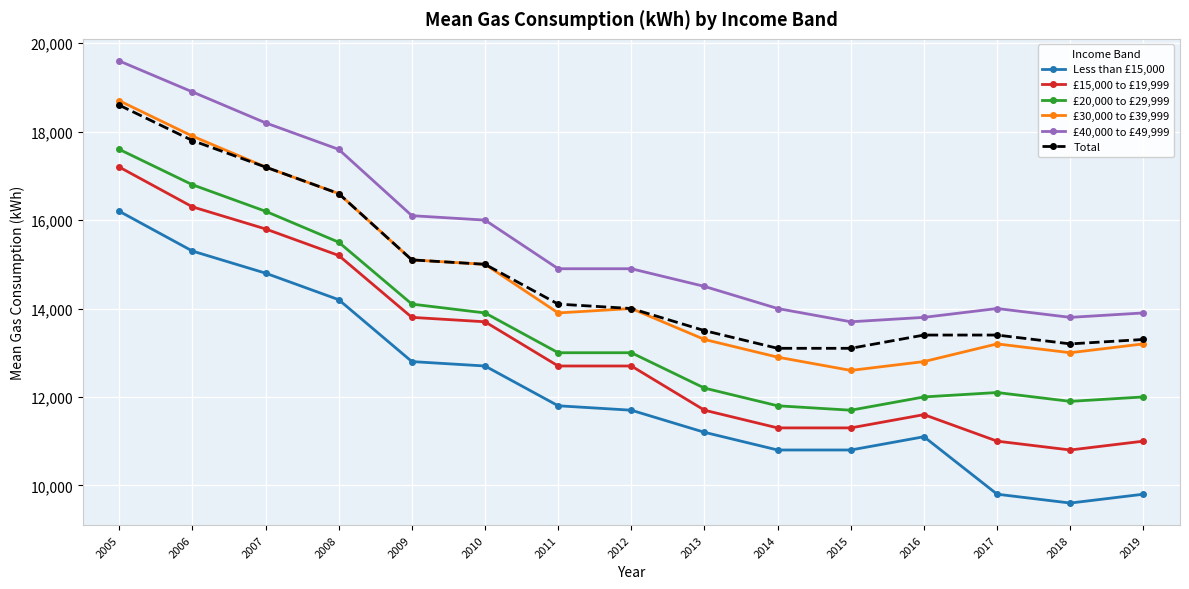

Does the chart display data point markers on the line(s)?

Yes